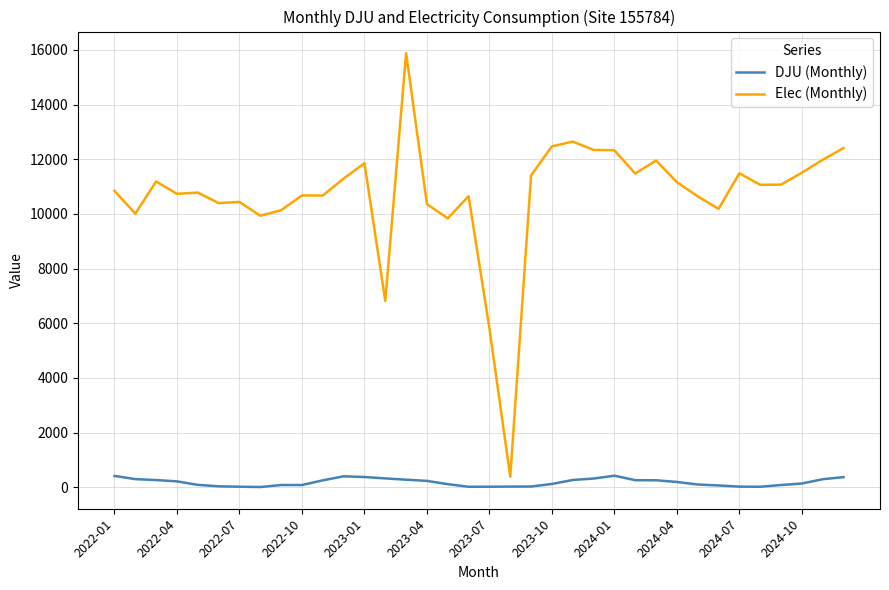

What is the difference between the maximum and minimum values in the DJU (Monthly) series?

415.1